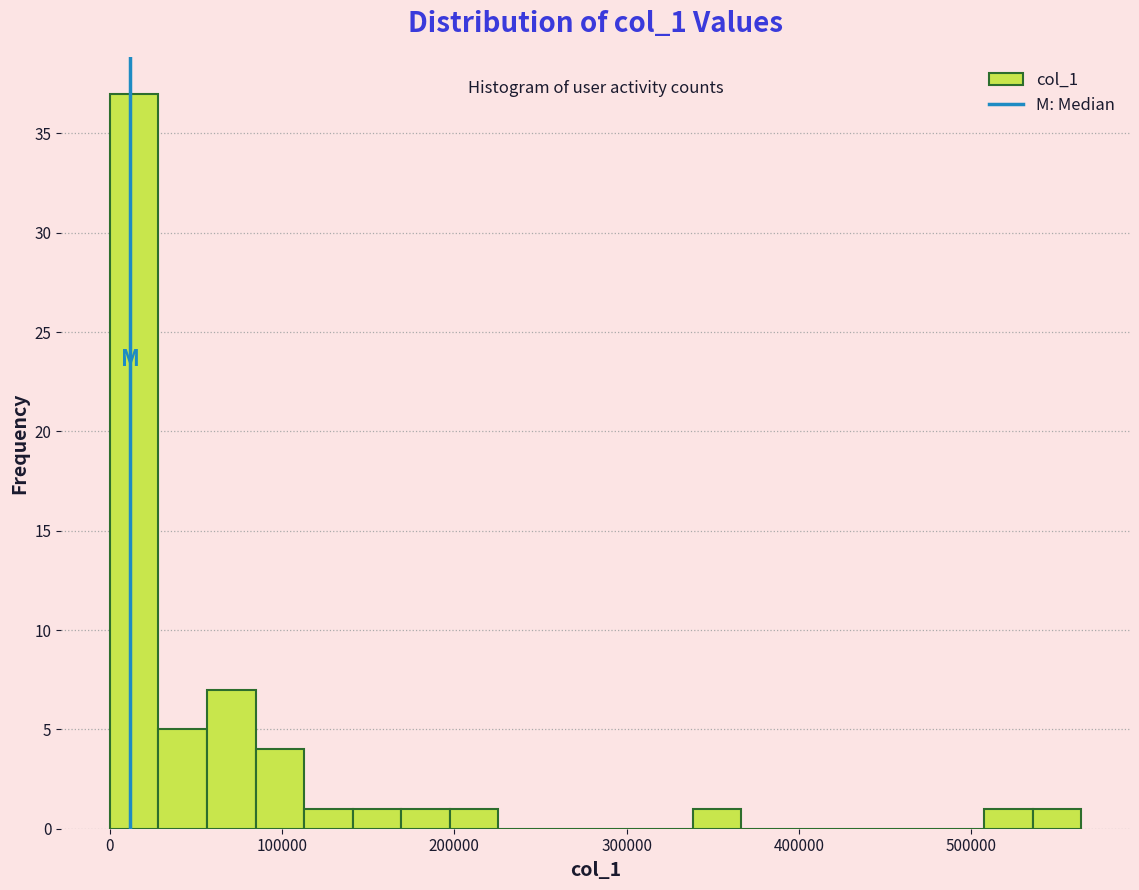

Read against the x-axis, roughly where is the centre of the tallest bar?

10000